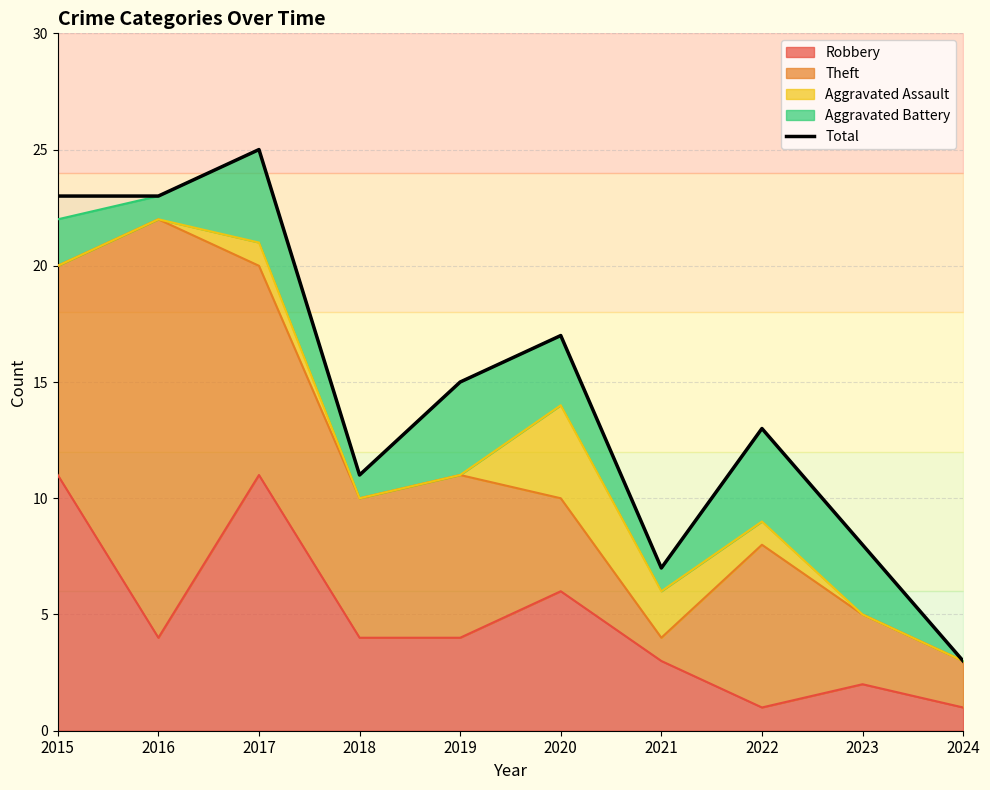

Read the value at 2018.

11